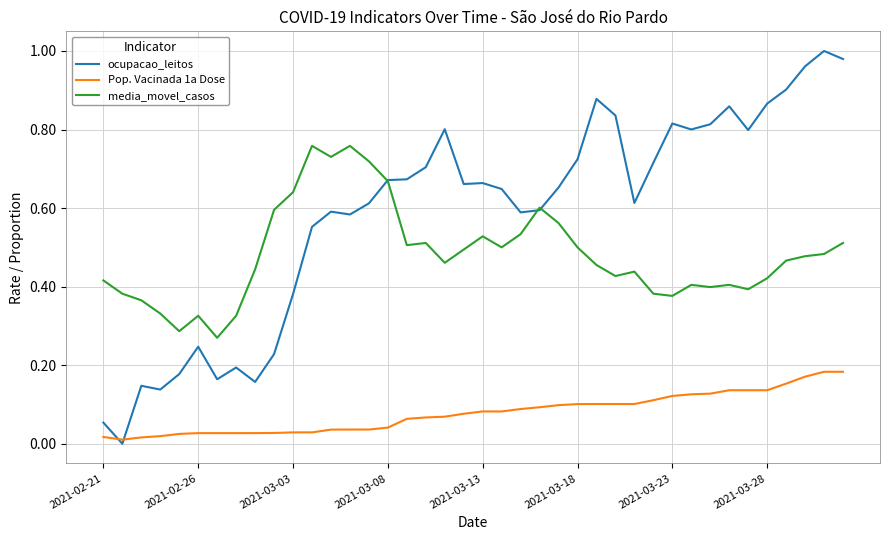

List the series in order of their peak value, highest first.

ocupacao_leitos, media_movel_casos, Pop. Vacinada 1a Dose